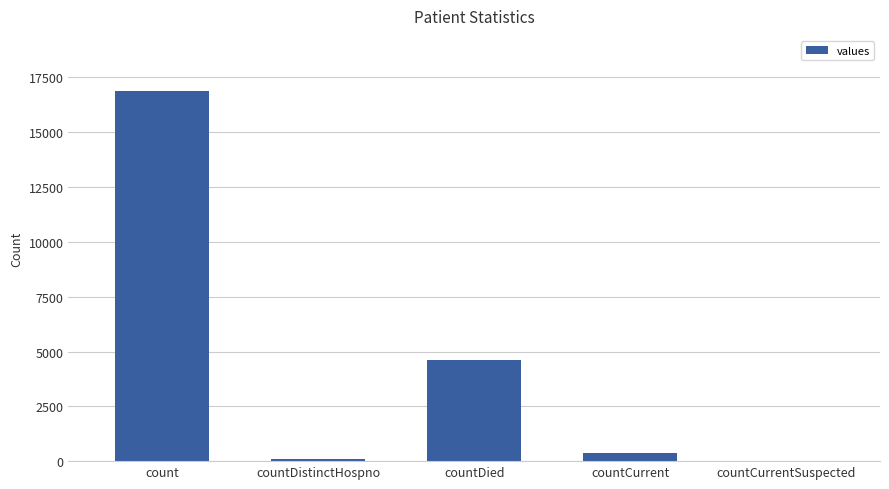

What value does the data have at countDistinctHospno?

76